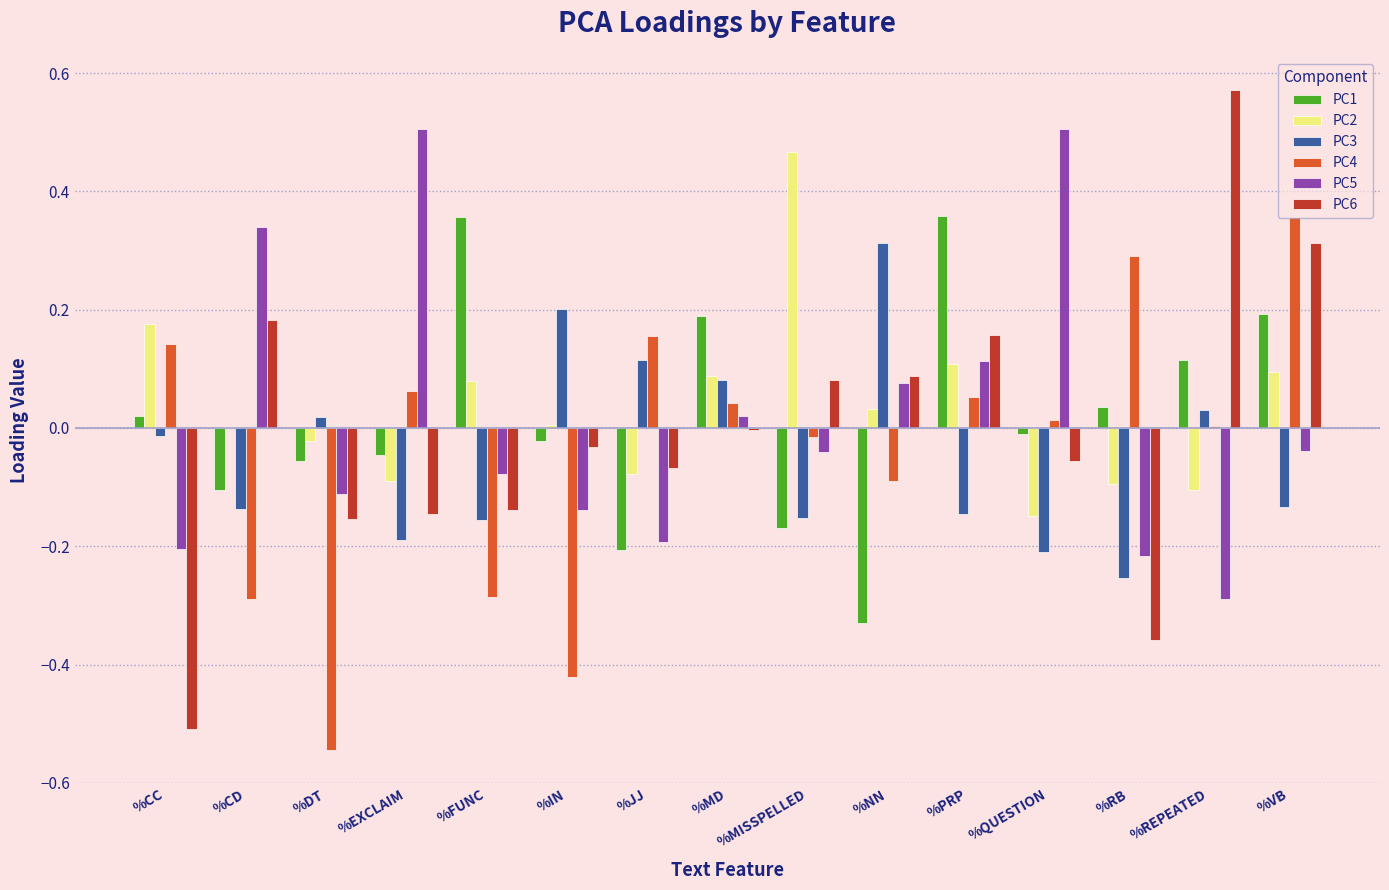

At which label does PC6 reach its peak?

%REPEATED